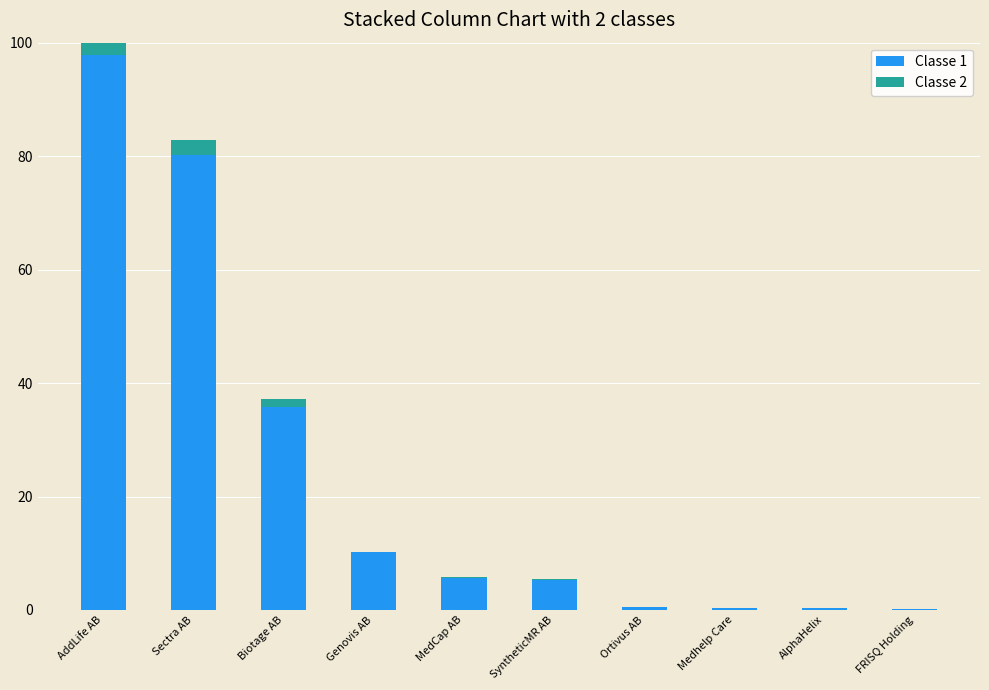

What is the maximum value for Classe 1?

97.9